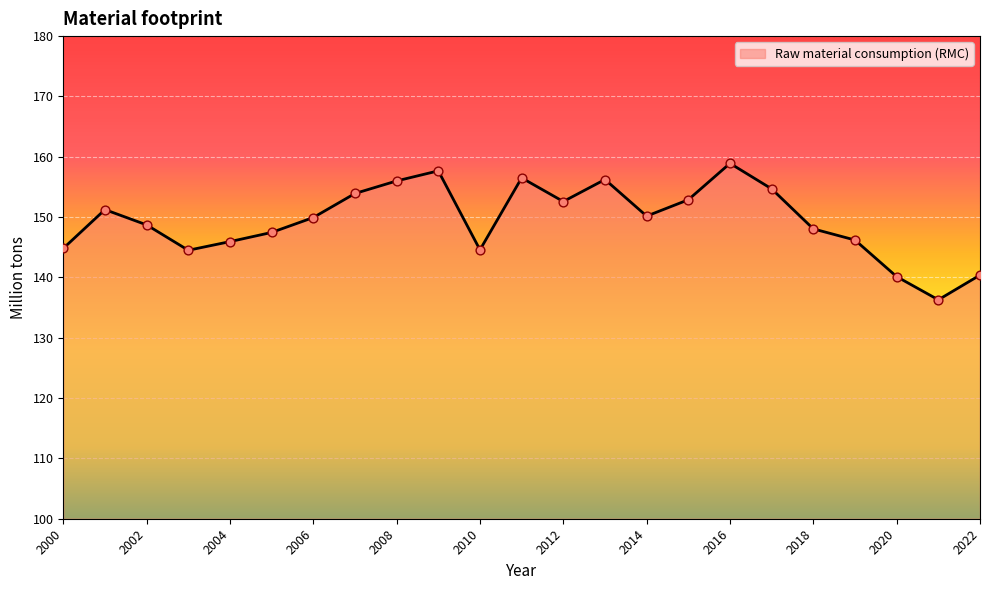

What is the maximum value shown in the chart?

158.9